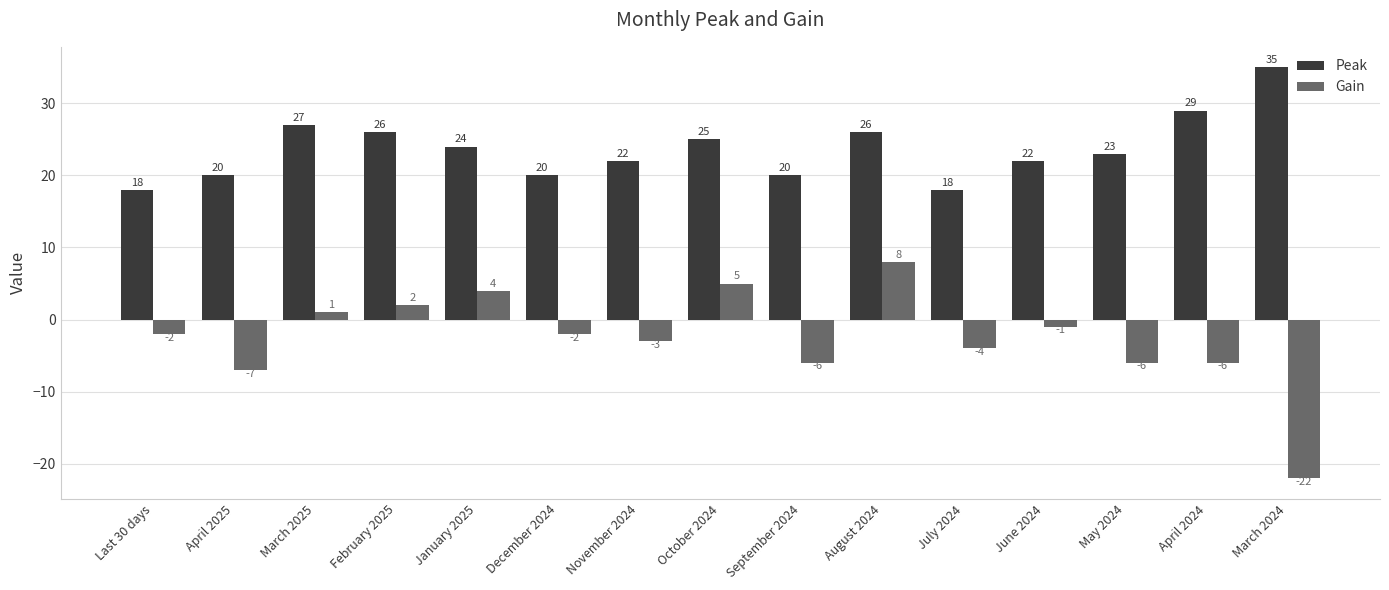

What are all the series names shown in the legend?

Peak, Gain